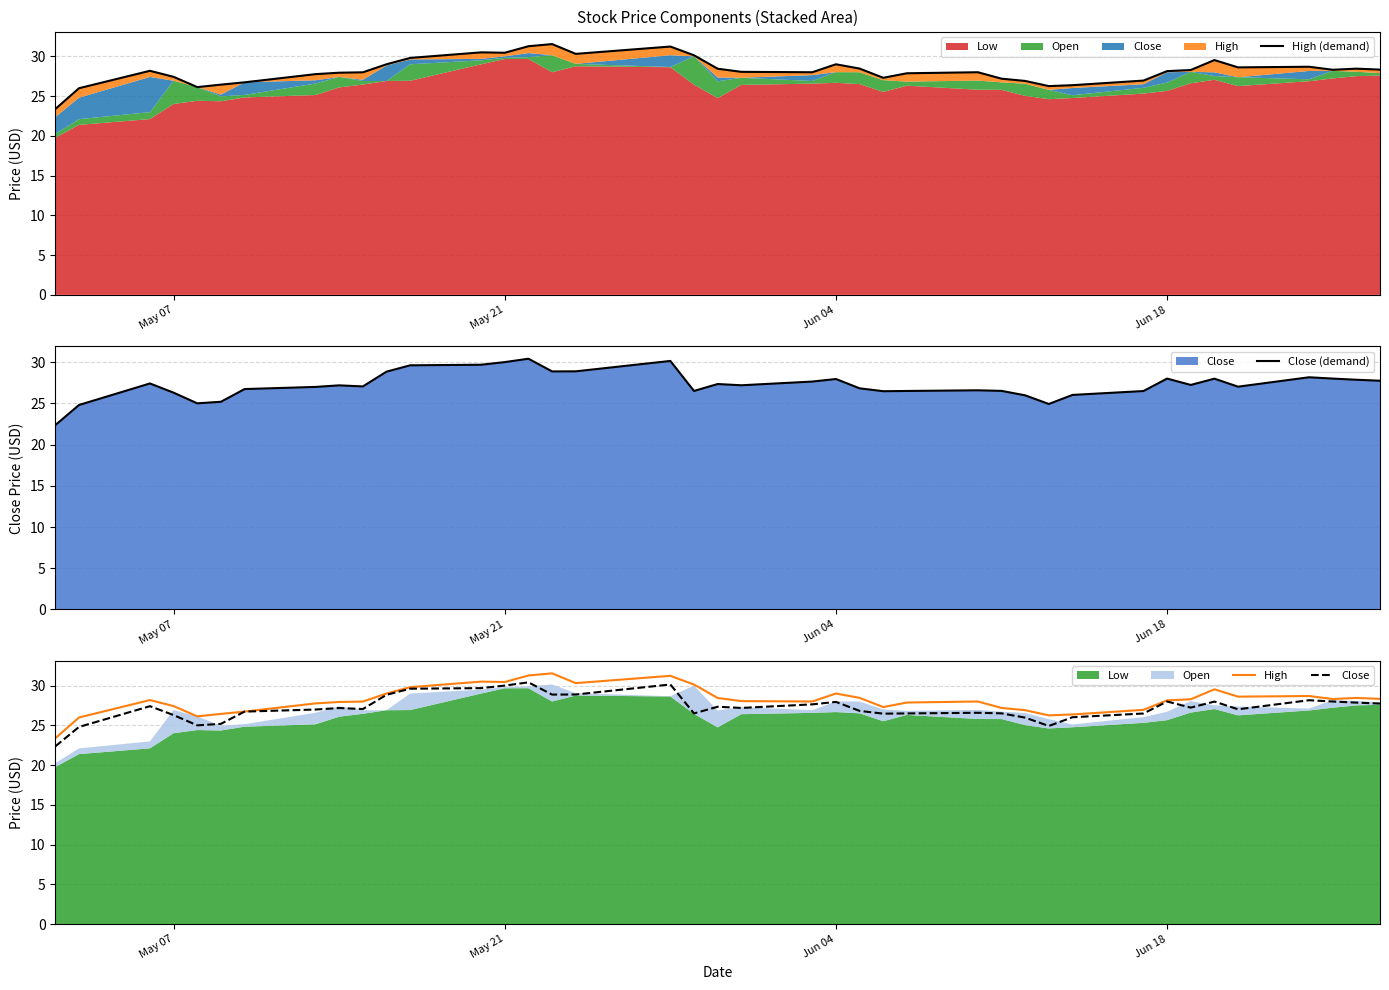

Reading left to right, list all the values displayed in this chart.

High (demand): 23.4	26.0	28.2	27.4	26.1	26.4	26.7	27.8	27.9	28.0	29.0	29.8	30.5	30.4	31.3	31.5	30.3	31.2	30.1	28.4	28.1	28.0	29.0	28.5	27.3	27.9	28.0	27.2	26.9	26.3	26.4	26.9	28.1	28.3	29.5	28.6	28.7	28.3	28.4	28.3
Close (demand): 22.4	24.8	27.4	26.3	25.0	25.2	26.7	27.0	27.2	27.1	28.8	29.6	29.7	30.0	30.4	28.9	28.9	30.1	26.5	27.3	27.2	27.6	27.9	26.8	26.5	26.5	26.6	26.5	26.0	24.9	26.0	26.5	28.0	27.2	28.0	27.0	28.2	28.0	27.9	27.7
High: 23.4	26.0	28.2	27.4	26.1	26.4	26.7	27.8	27.9	28.0	29.0	29.8	30.5	30.4	31.3	31.5	30.3	31.2	30.1	28.4	28.1	28.0	29.0	28.5	27.3	27.9	28.0	27.2	26.9	26.3	26.4	26.9	28.1	28.3	29.5	28.6	28.7	28.3	28.4	28.3
Close: 22.4	24.8	27.4	26.3	25.0	25.2	26.7	27.0	27.2	27.1	28.8	29.6	29.7	30.0	30.4	28.9	28.9	30.1	26.5	27.3	27.2	27.6	27.9	26.8	26.5	26.5	26.6	26.5	26.0	24.9	26.0	26.5	28.0	27.2	28.0	27.0	28.2	28.0	27.9	27.7